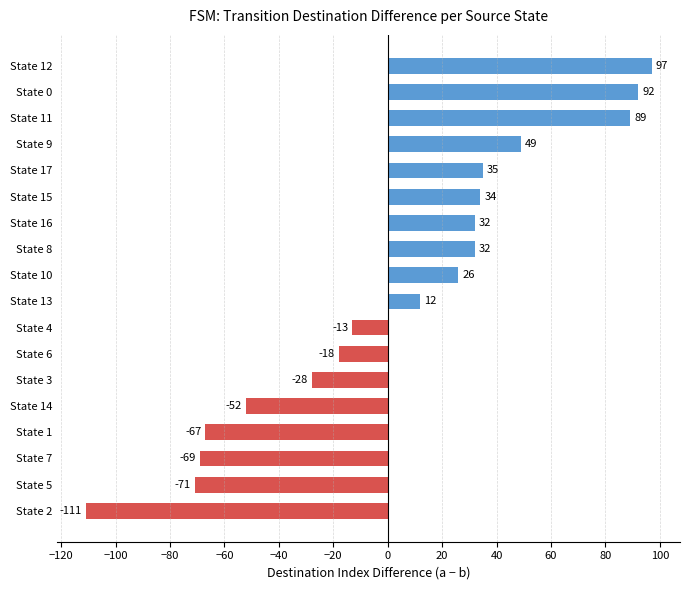

Is it true that the value at State 4 is -13?

True